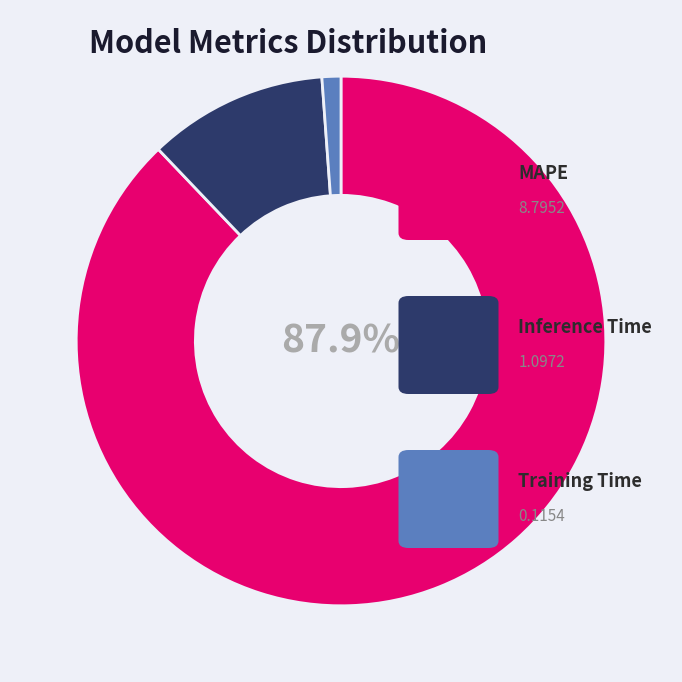

Is there any slice that represents more than half of the pie?

Yes